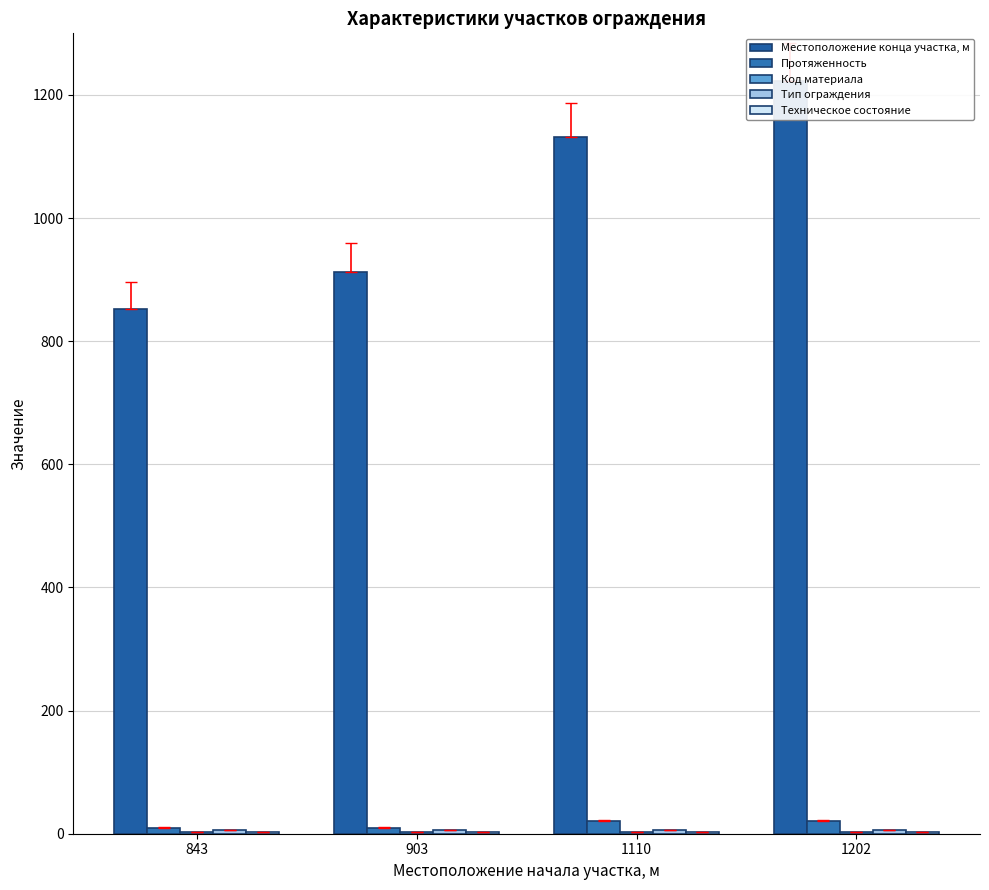

True or false: Местоположение конца участка, м has a value of 2106 at 1202.

False